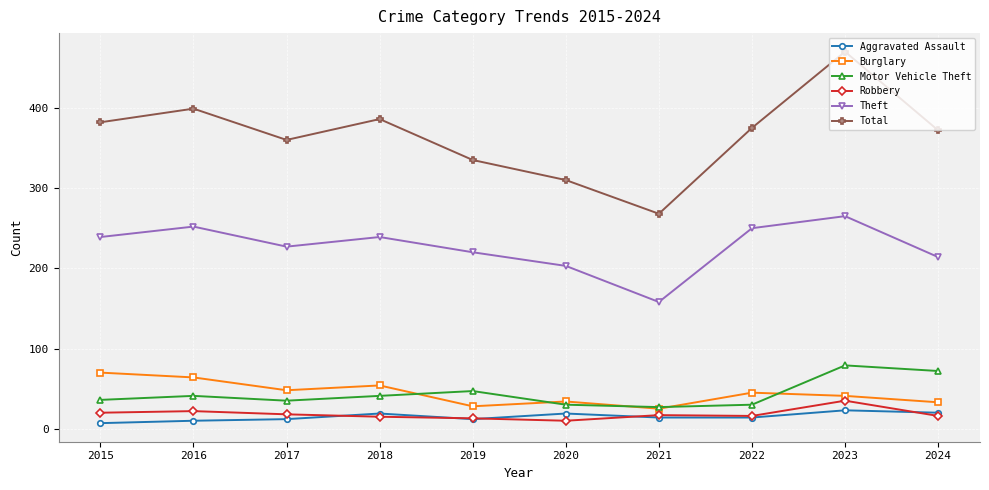

What is the difference between the Robbery values at 2018 and 2021?

2